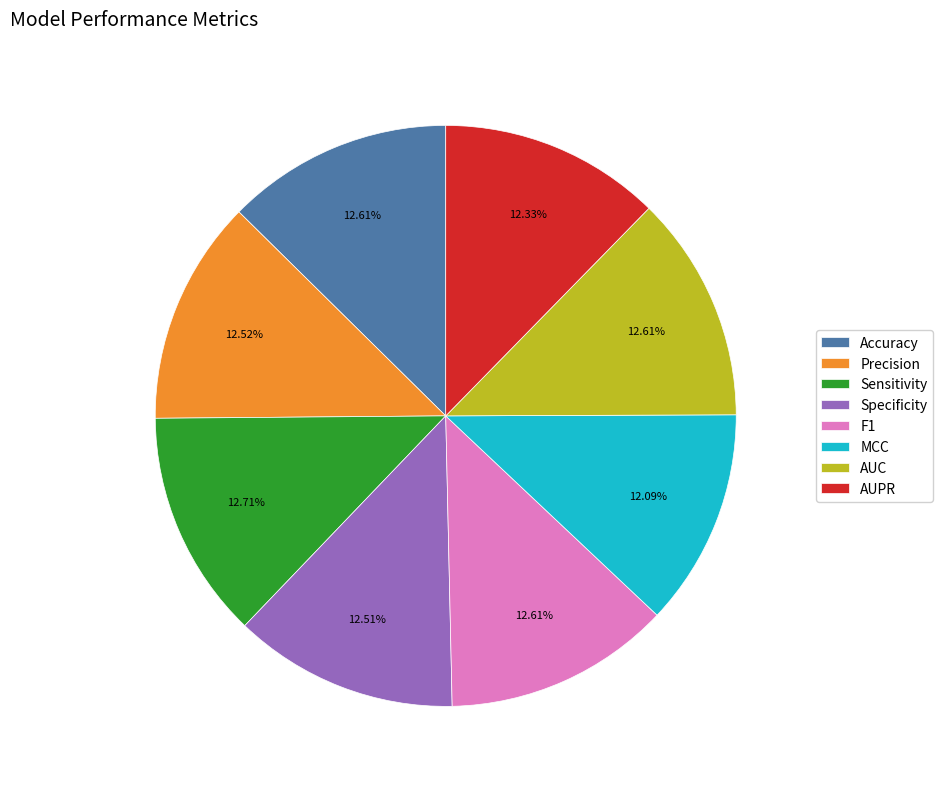

Is there any slice that represents more than half of the pie?

No